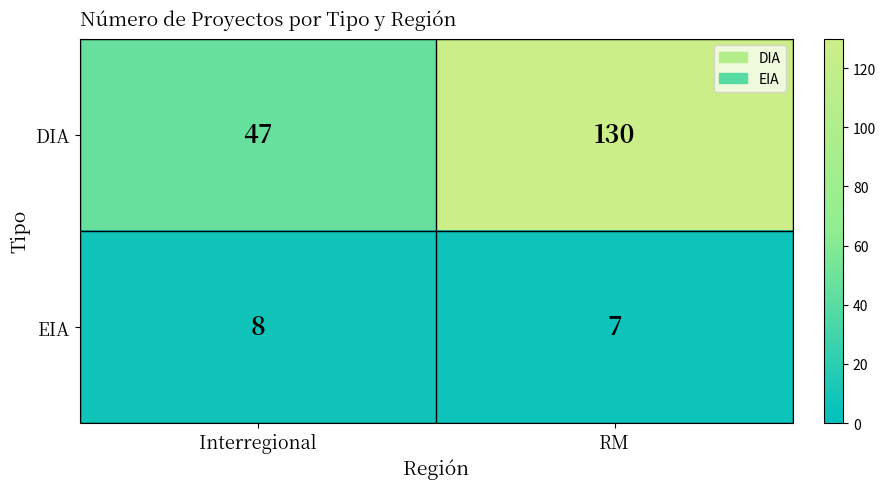

Which label corresponds to the smallest value in the chart?

RM